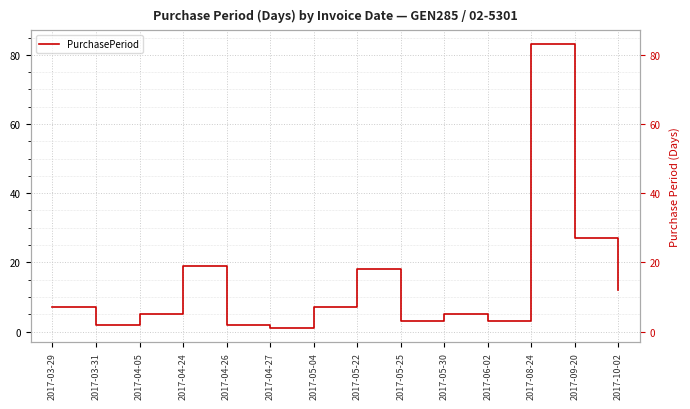

The value at 2017-04-26 is 2. True or false?

True